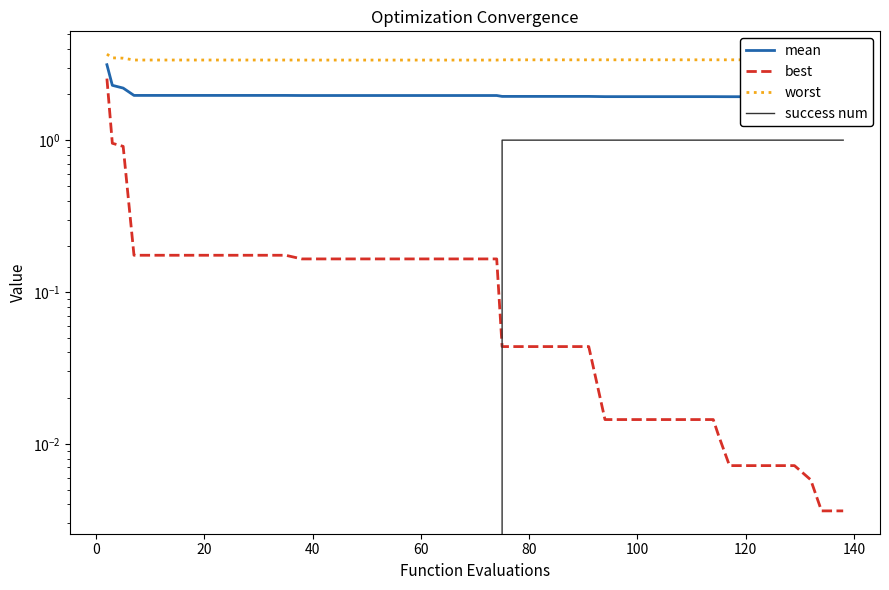

Count the success num values in the range 0 to 1.

40